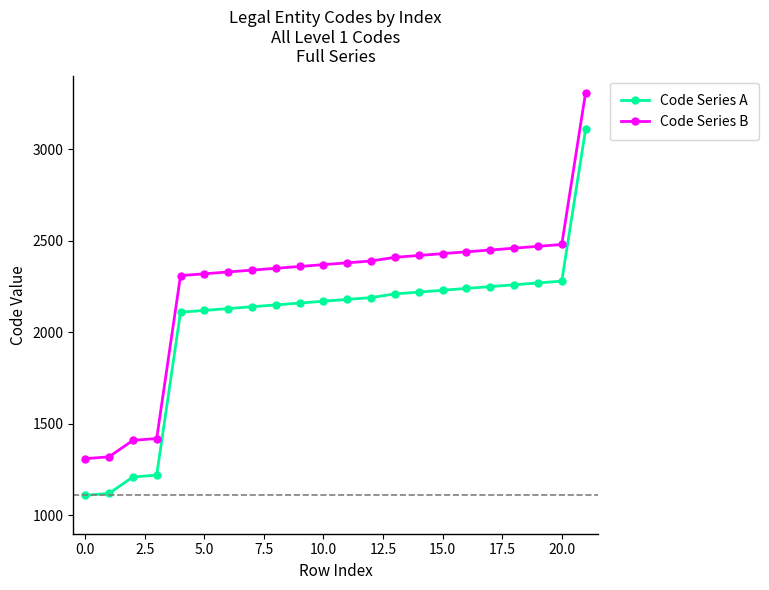

How many categories are shown in the chart?

22